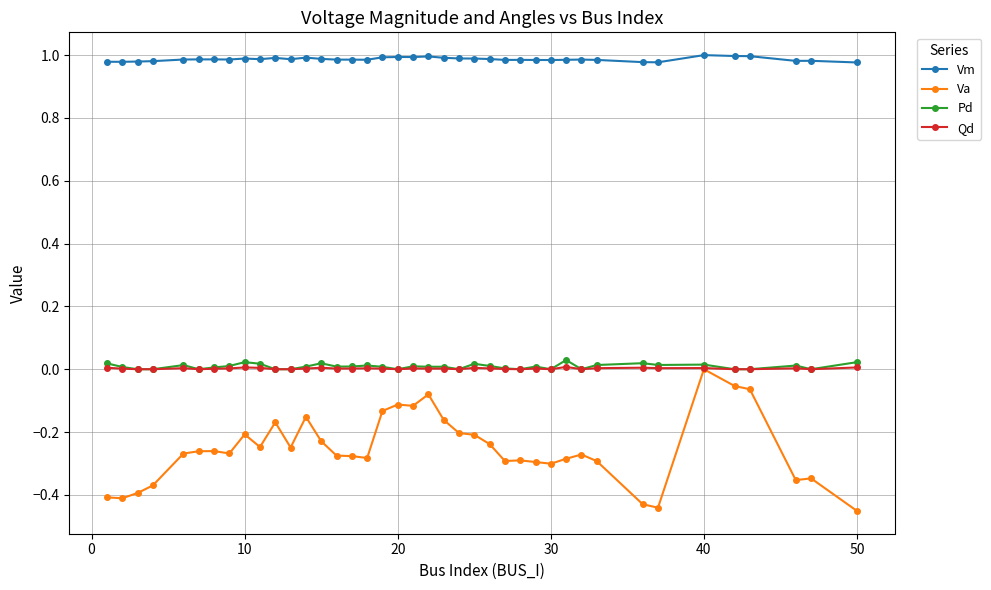

Which series has the largest range (max minus min)?

Va